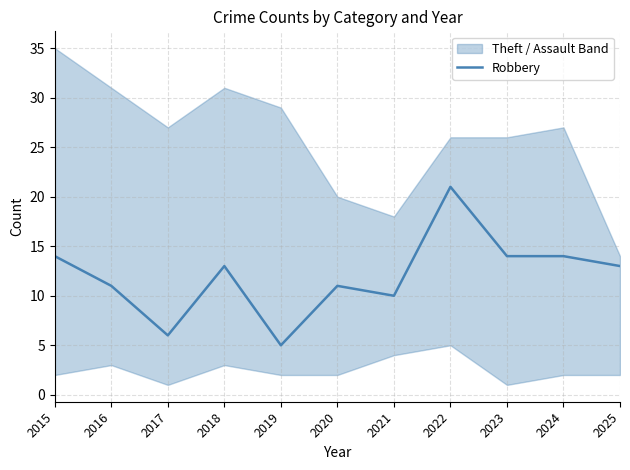

How many interior local valleys (lower than both neighbors) does the data have?

3